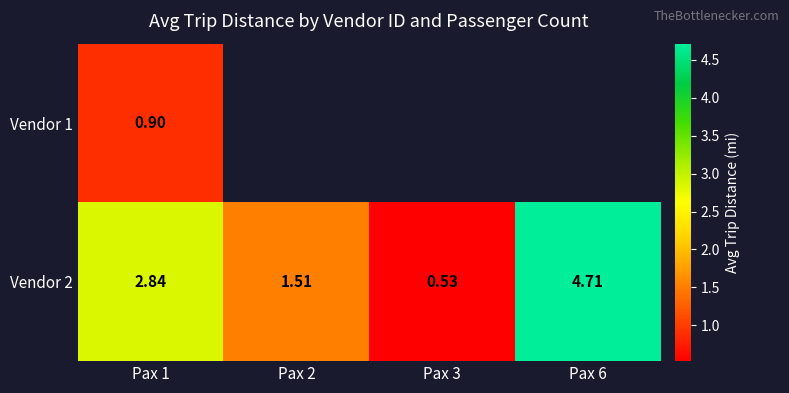

Is the value of Vendor 2 at Pax 6 greater than the value of Vendor 1 at Pax 1?

Yes